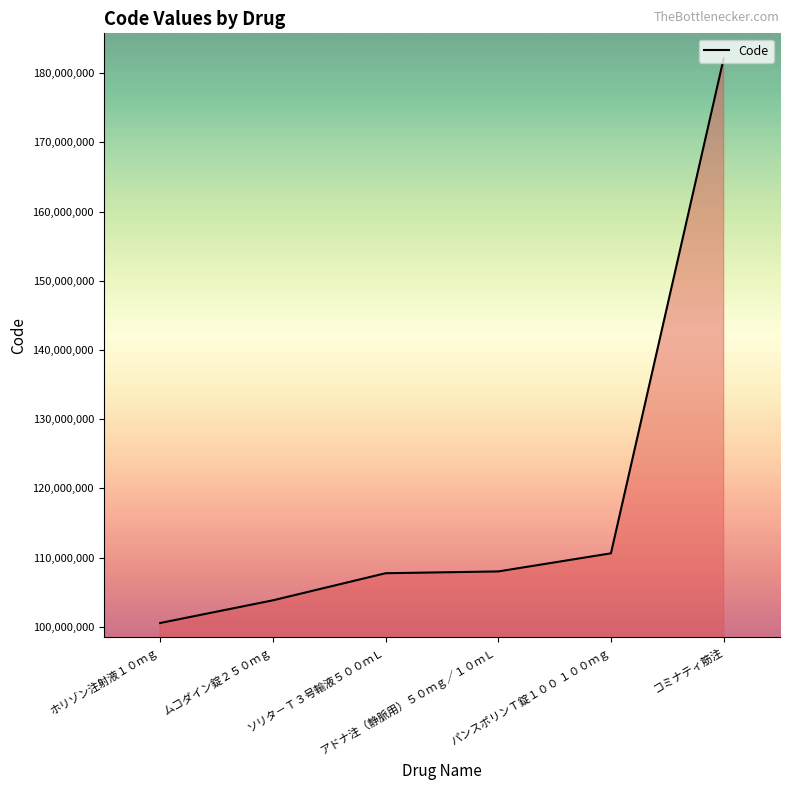

True or false: the data has more than 1 interior local peaks.

False